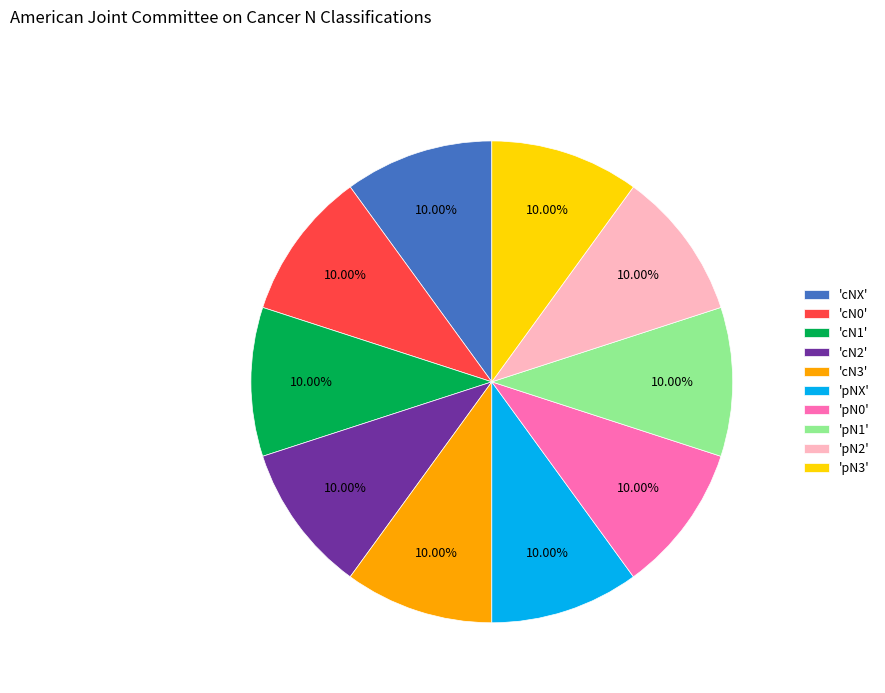

Approximately how many times larger is the value at 'pN2' compared to 'pNX'?

1.0